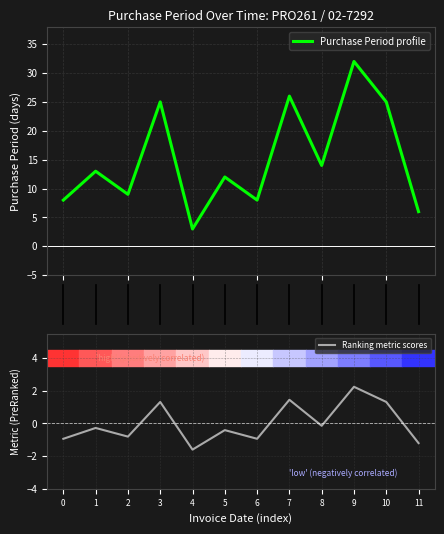

List the series in order of their overall mean, lowest first.

Ranking metric scores, Purchase Period profile